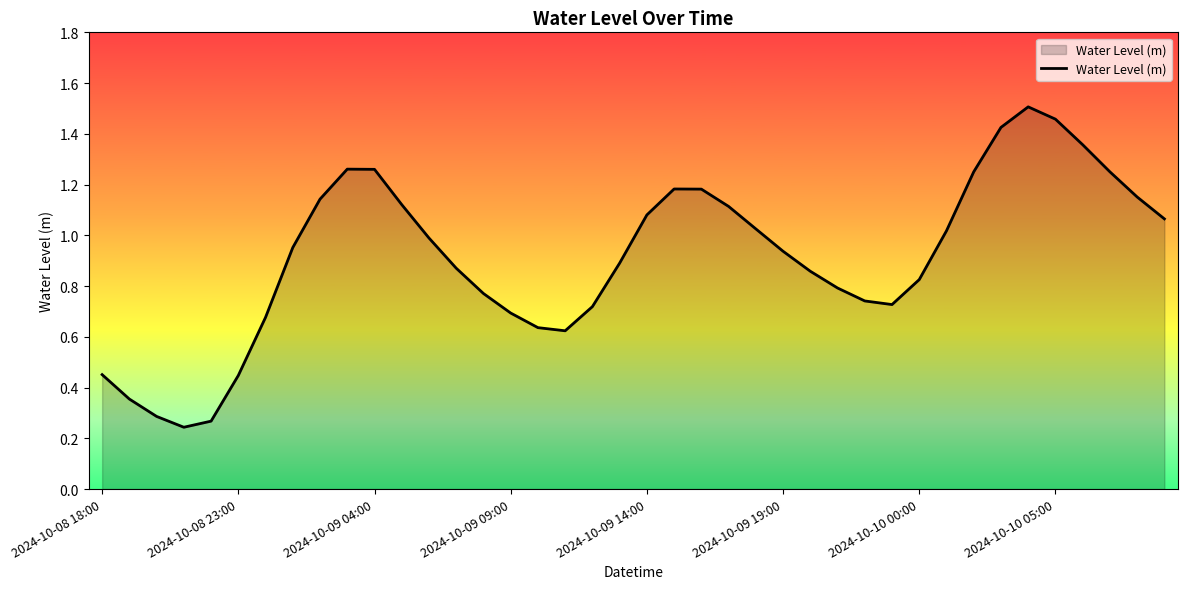

How many lines are shown in the chart?

1